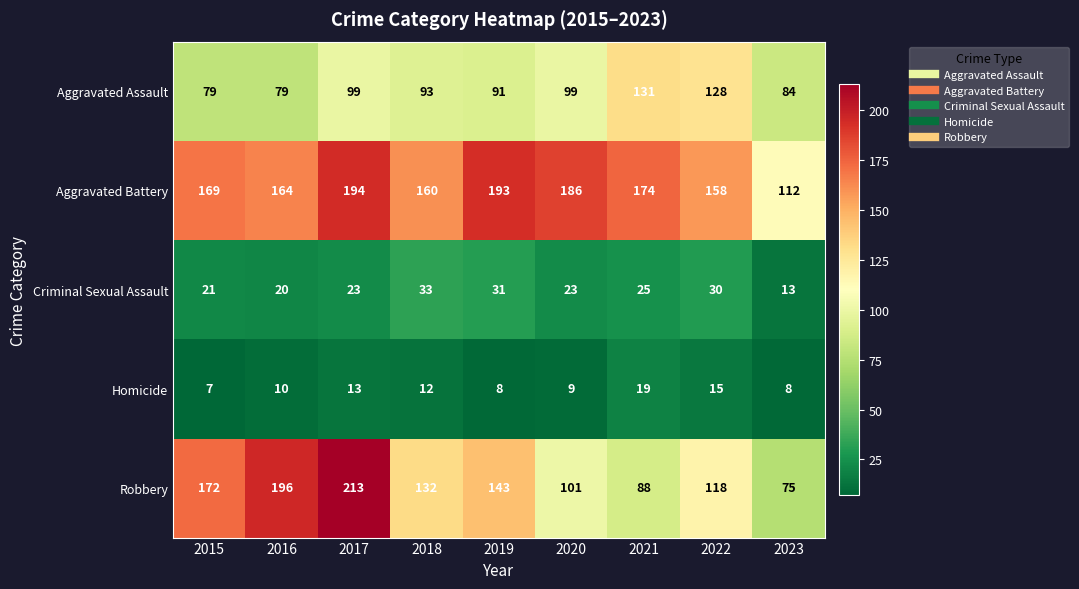

Read the Criminal Sexual Assault value at 2022.

30